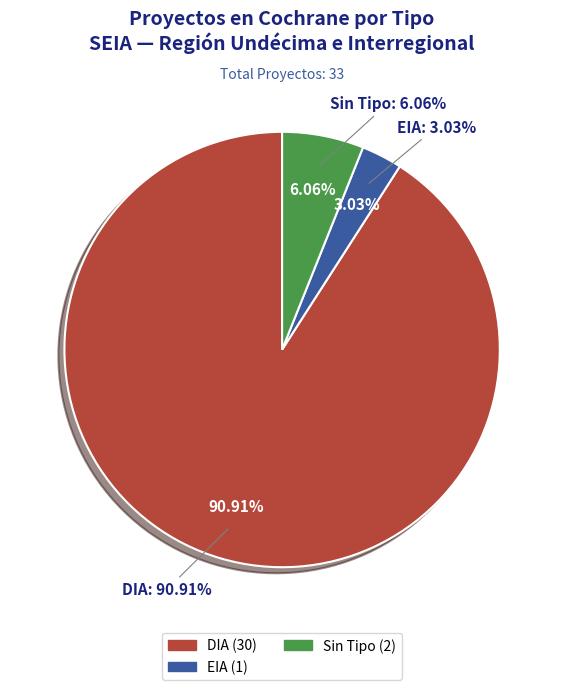

Which slice is the smallest?

EIA